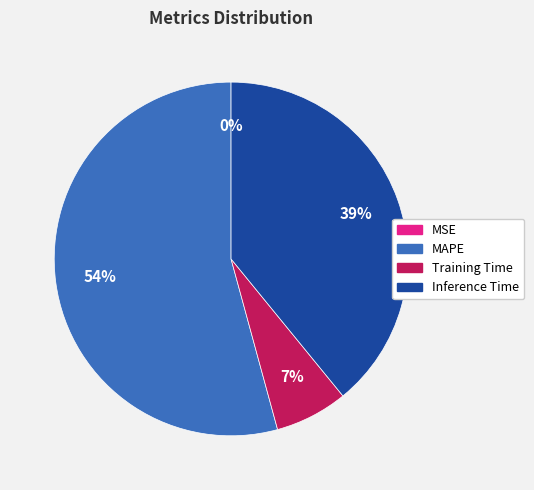

To the nearest percent, what is the average slice percentage?

25%